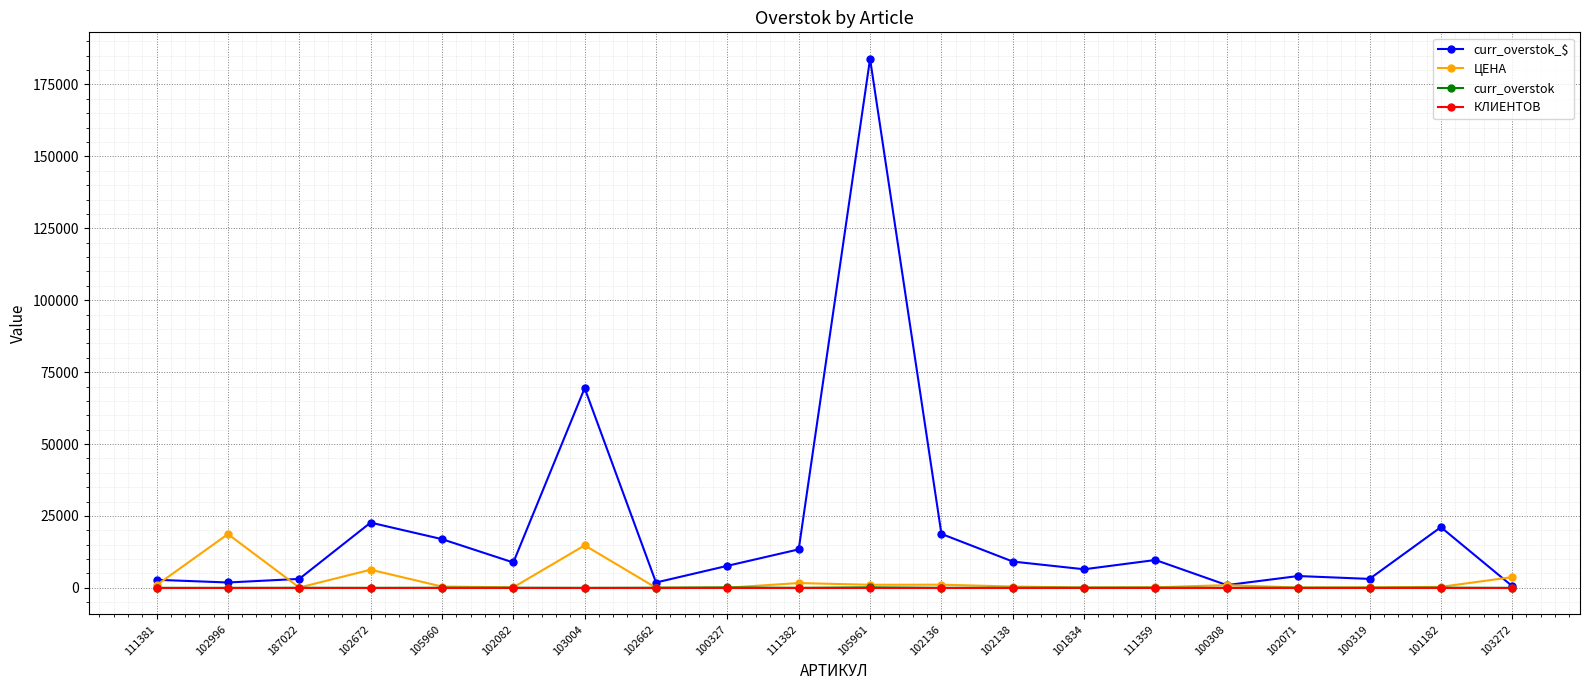

Which series has the largest total across all categories?

curr_overstok_$